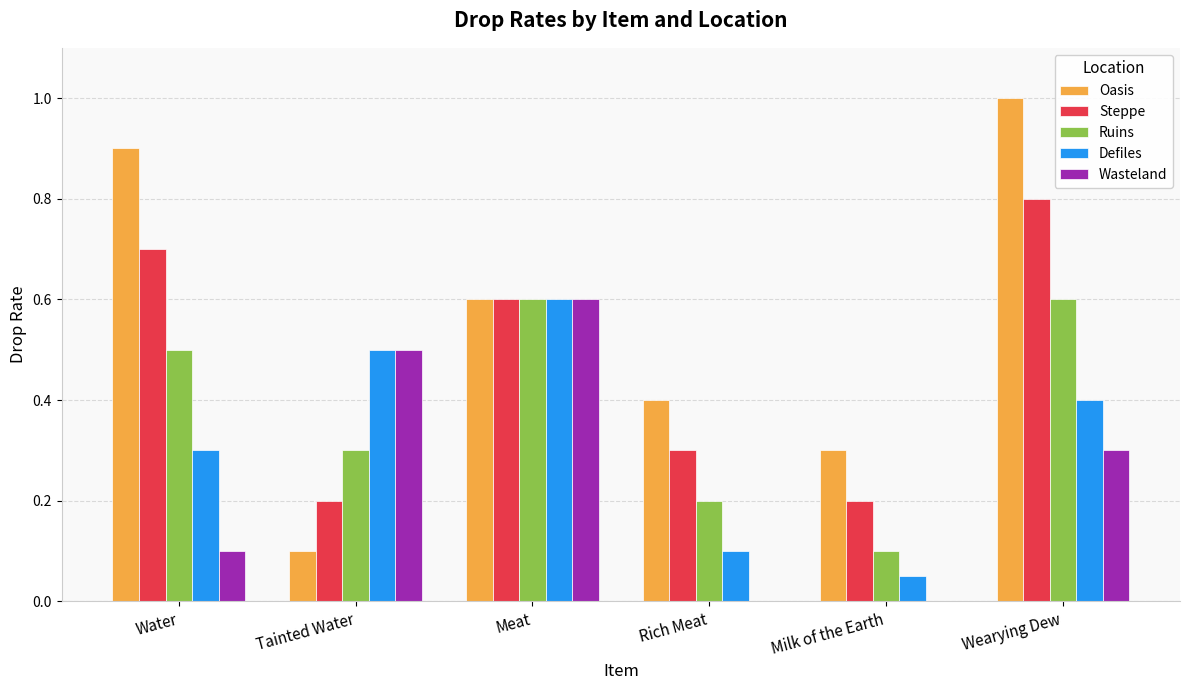

How many categories are shown in the chart?

6